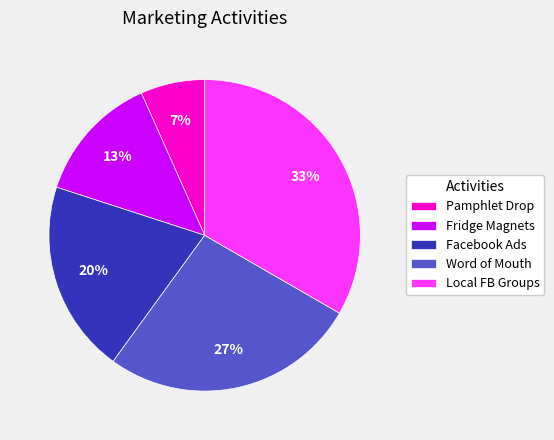

Is the sum of Local FB Groups and Pamphlet Drop greater than half?

No